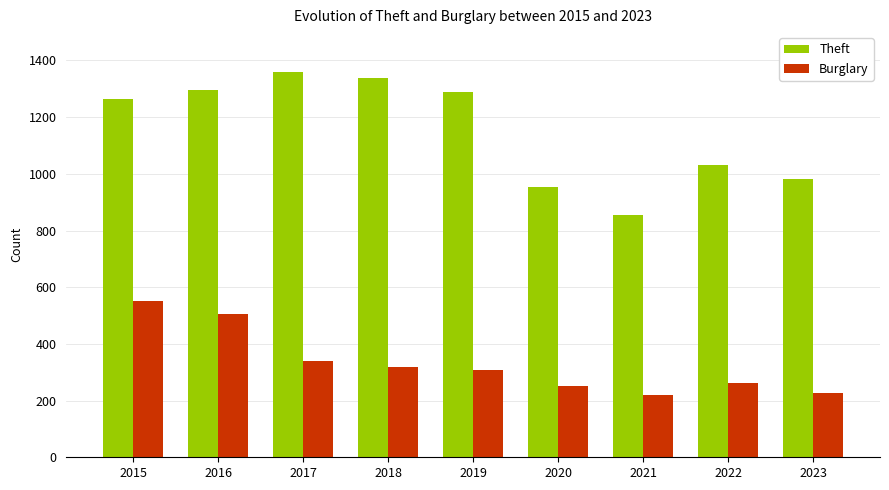

True or false: Burglary has a value of 762 at 2016.

False